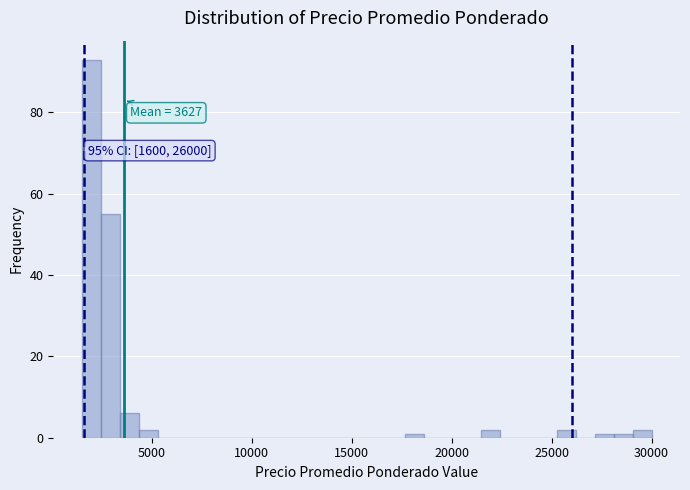

Around what value on the x-axis is the tallest bar? Give the approximate position of its centre, as read against the axis.

2000